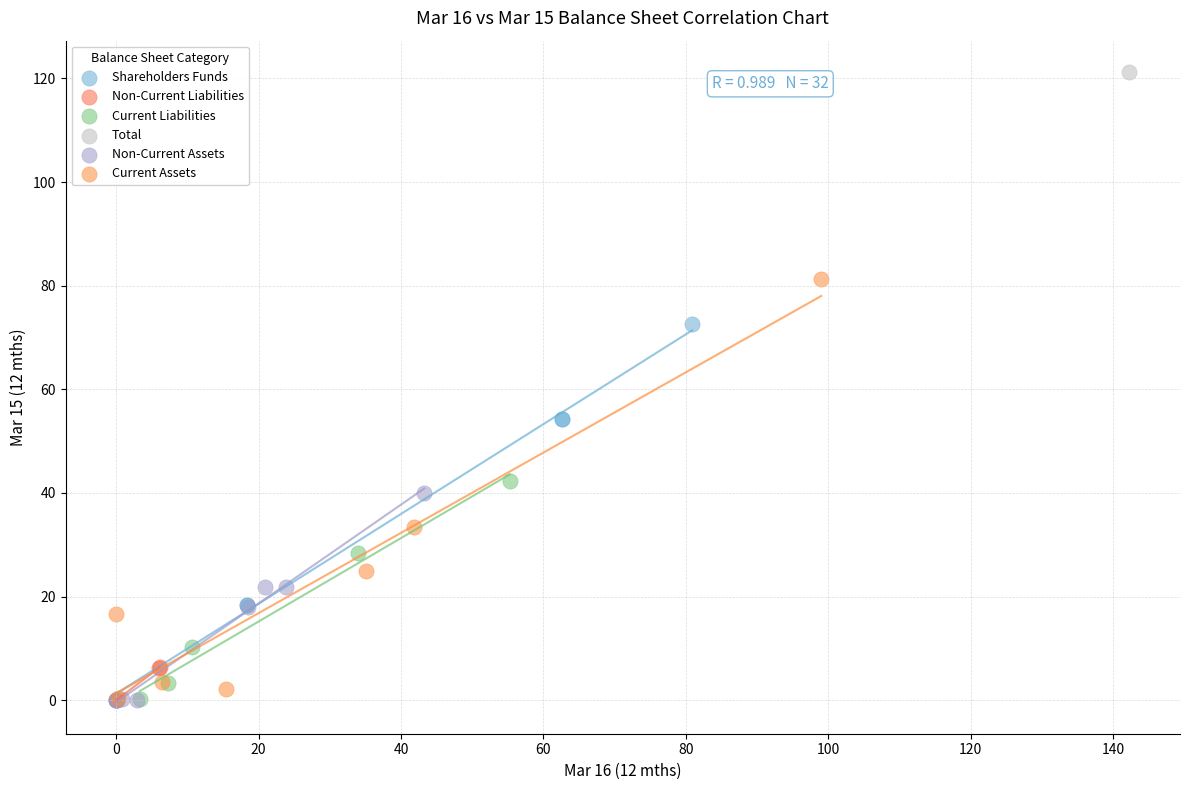

What are all the series names shown in the legend?

Shareholders Funds, Non-Current Liabilities, Current Liabilities, Total, Non-Current Assets, Current Assets